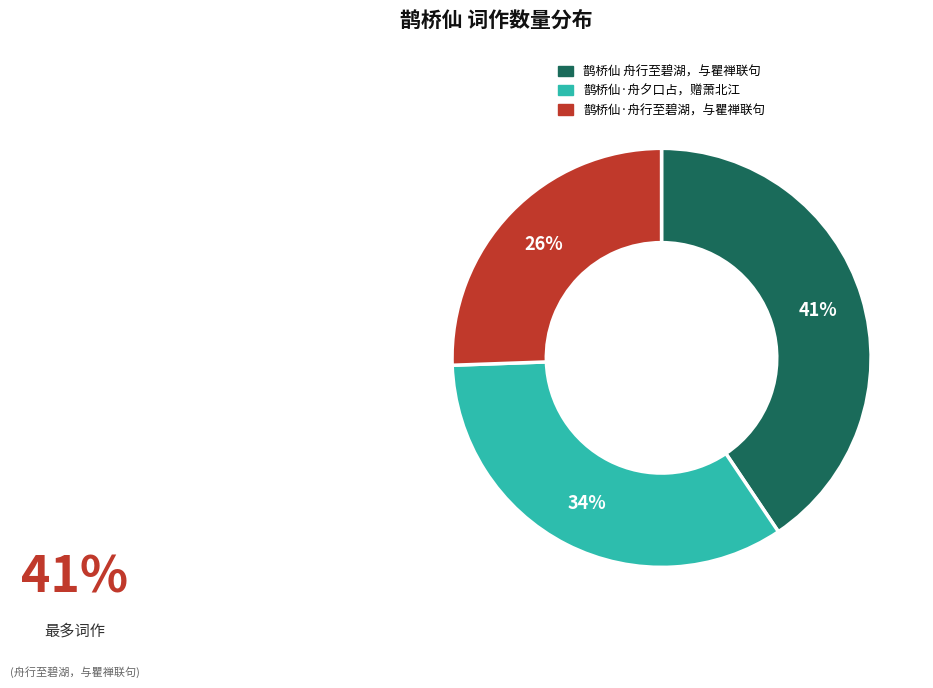

To the nearest percent, what is the combined percentage of 鹊桥仙·舟夕口占，赠萧北江 and 鹊桥仙·舟行至碧湖，与瞿禅联句?

59%